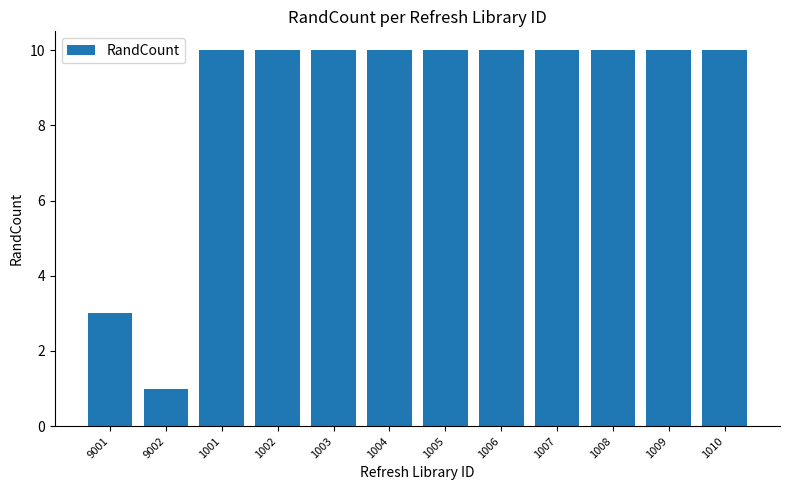

How many values are between 10 and 11?

10